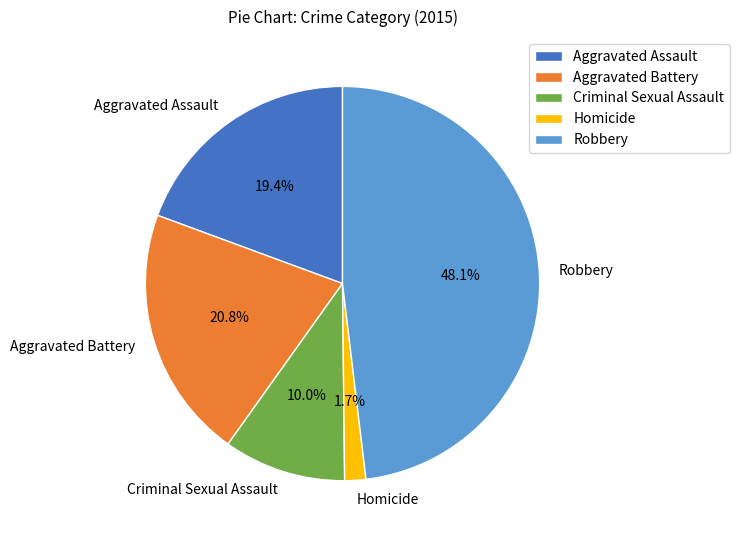

Rank the categories by value from lowest to highest.

Homicide, Criminal Sexual Assault, Aggravated Assault, Aggravated Battery, Robbery